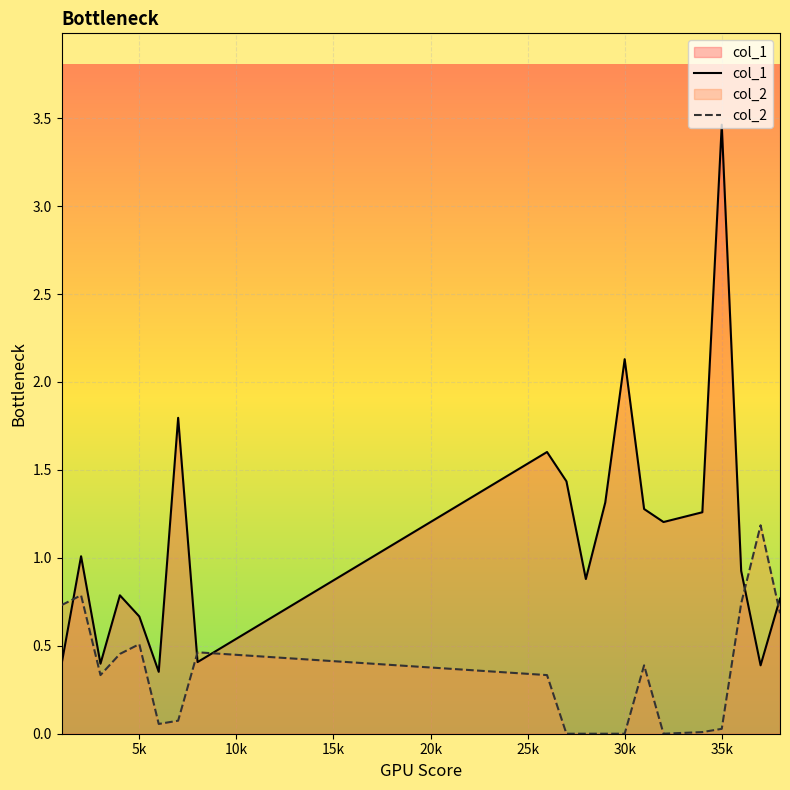

List the series in order of their overall mean, highest first.

col_1, col_2